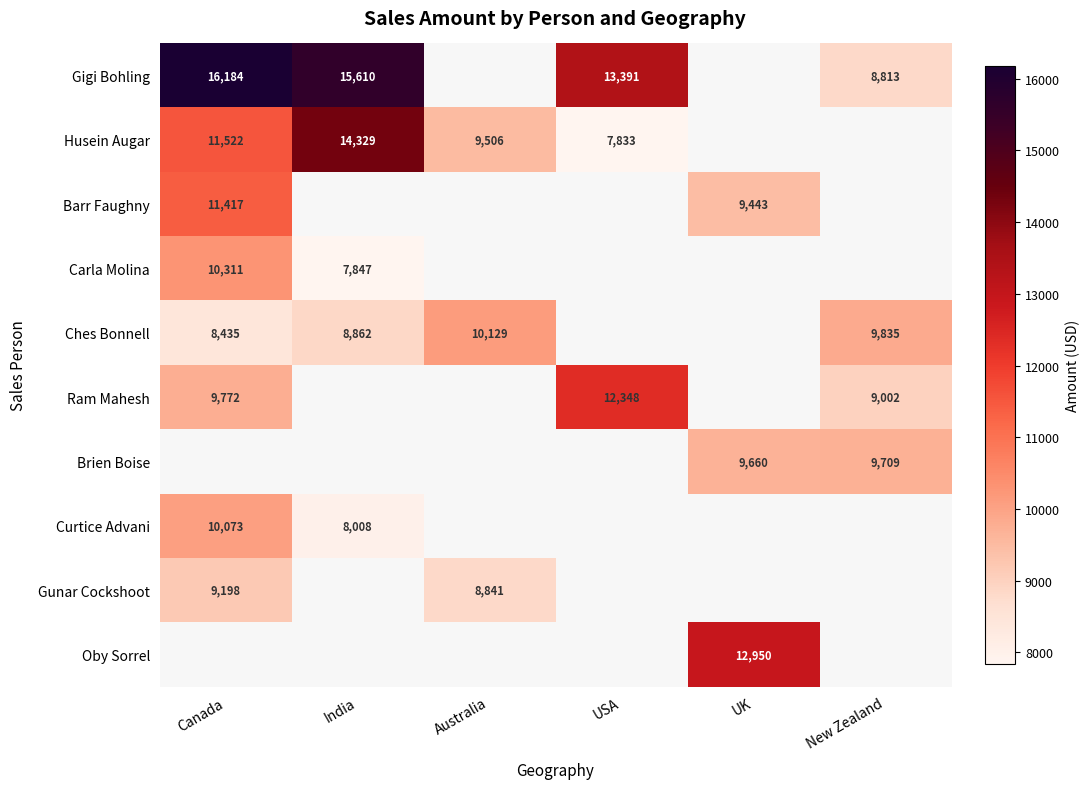

Is the value of Brien Boise at New Zealand greater than the value of Curtice Advani at Canada?

No